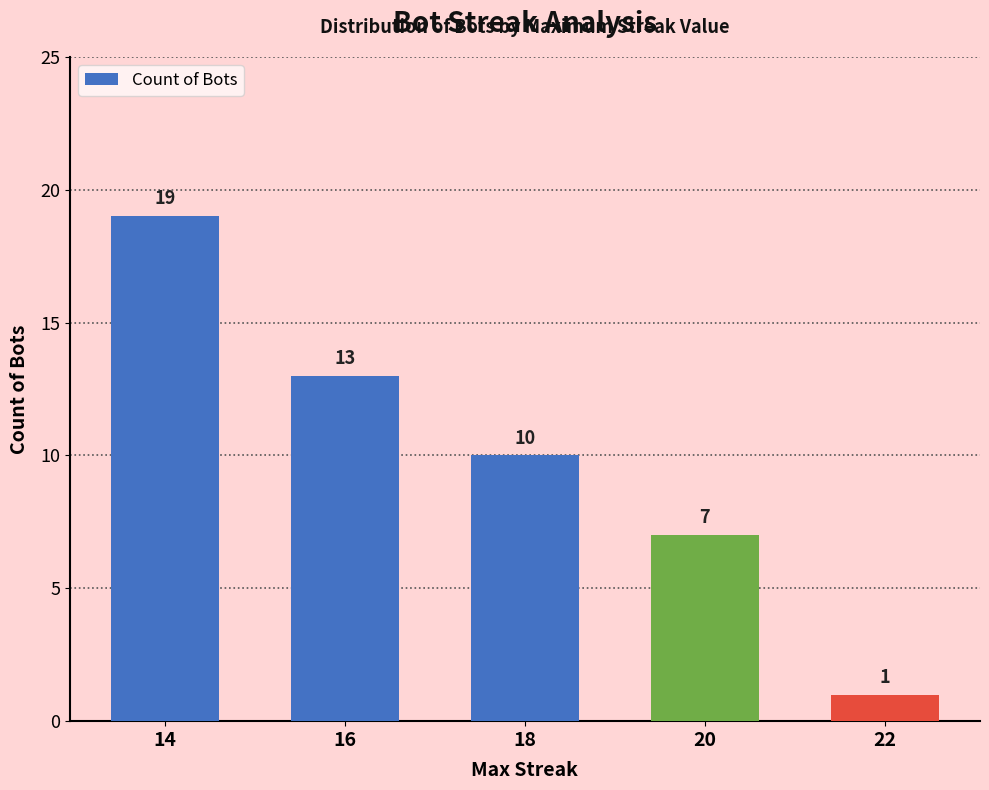

Reading left to right, what are all the values shown in this chart?

19	13	10	7	1